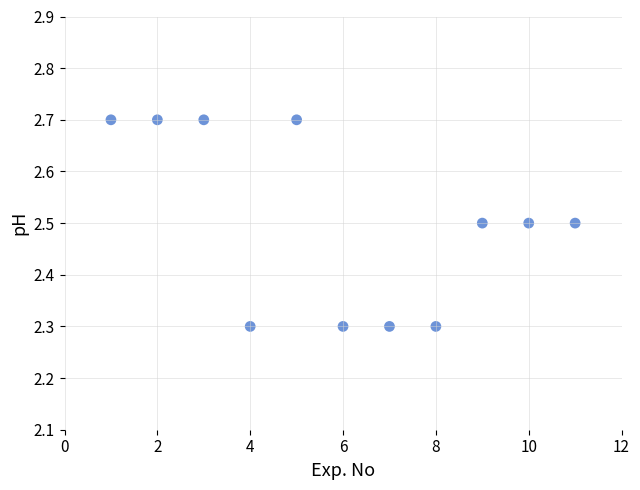

What is the range of Y values (max minus min)?

0.4